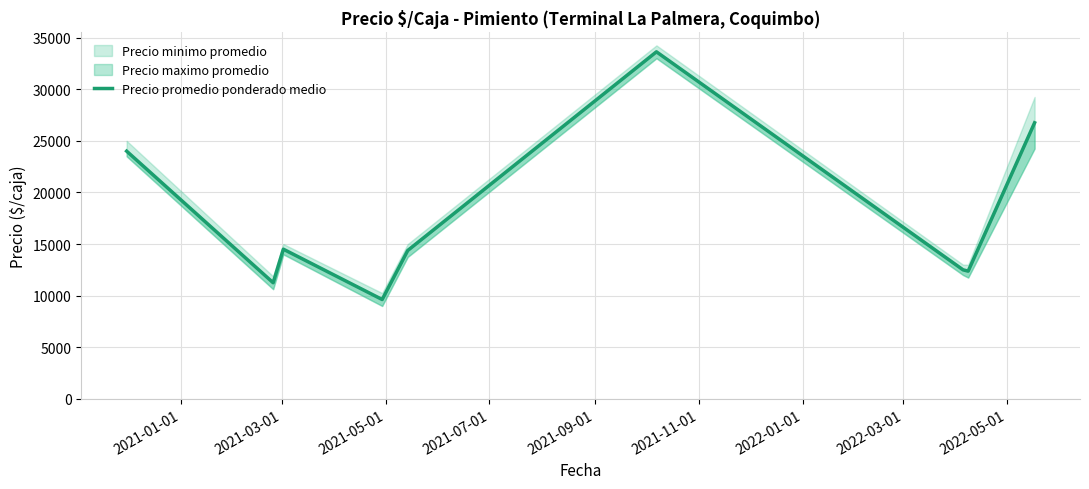

Which label corresponds to the largest value in the chart?

2021-11-01